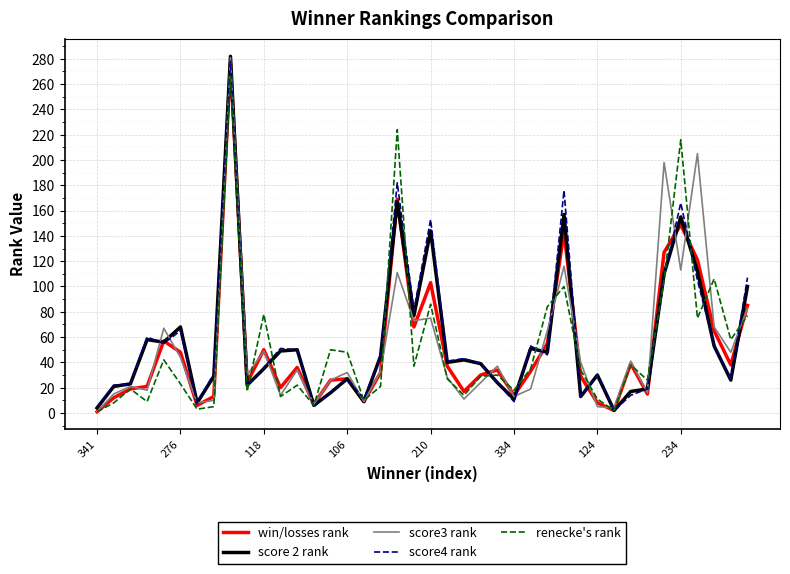

What is the maximum value shown in the chart?

282